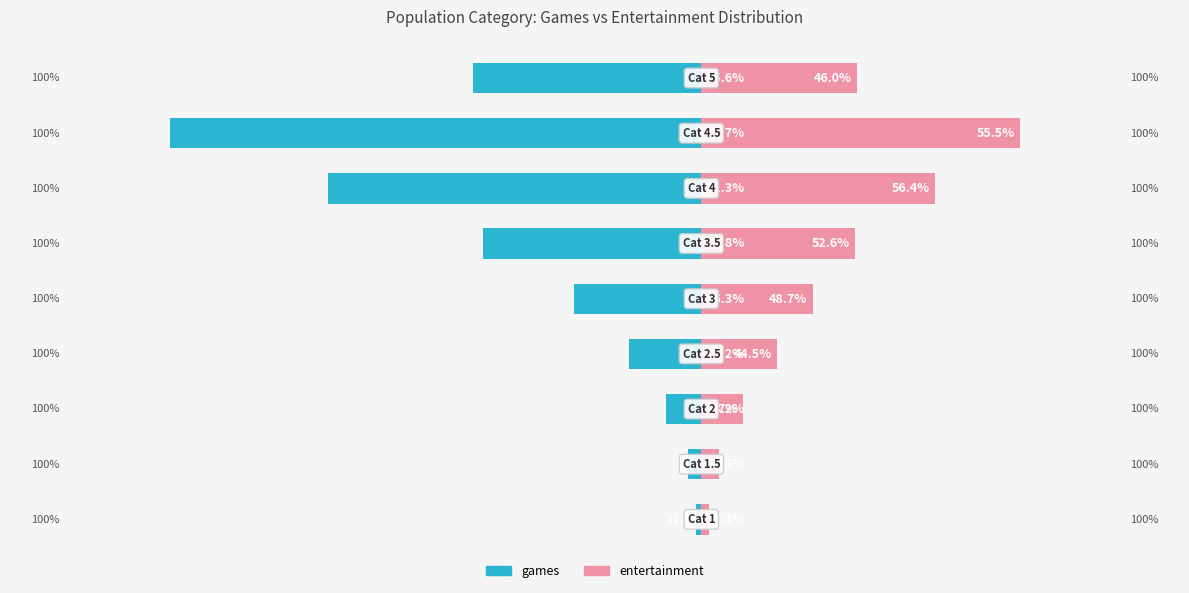

Which series has the widest spread of values?

games